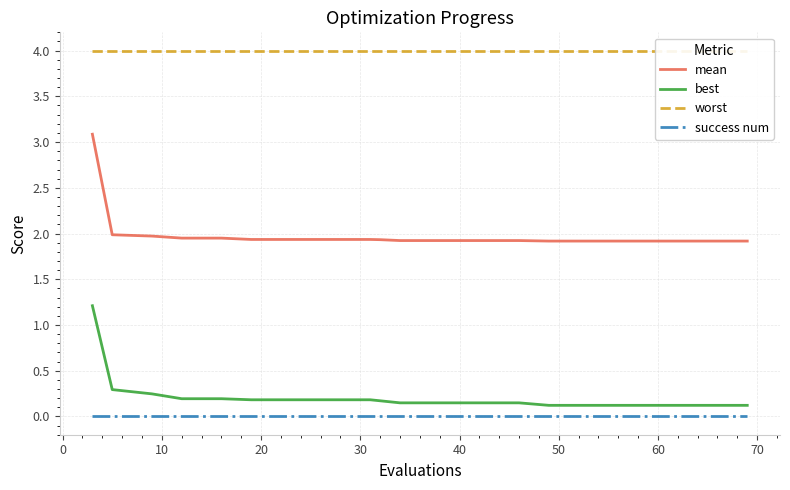

What is the maximum value for mean?

3.1